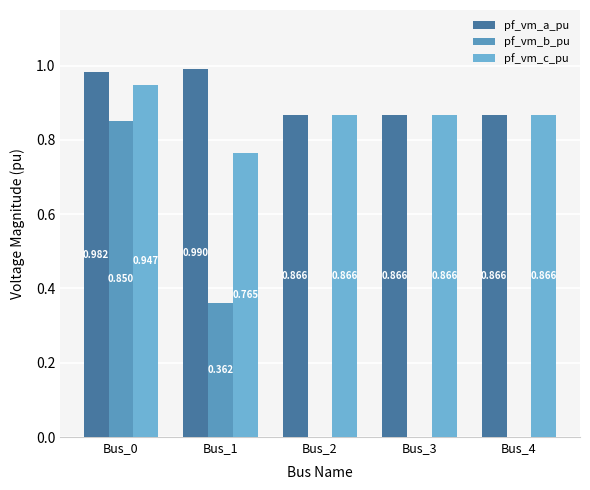

Count the number of data series in this chart.

3